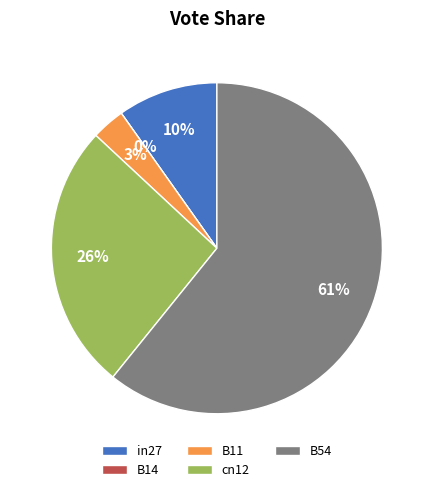

What percentage do B54 and in27 together represent?

70.6%